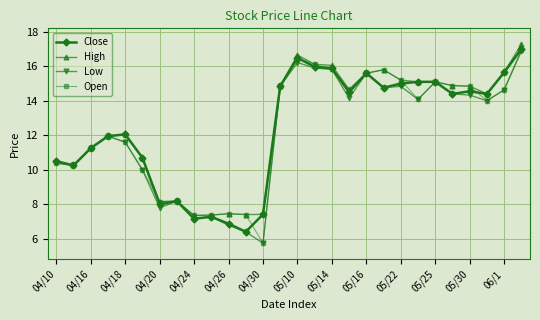

What is the lowest value of the Close series?

6.4